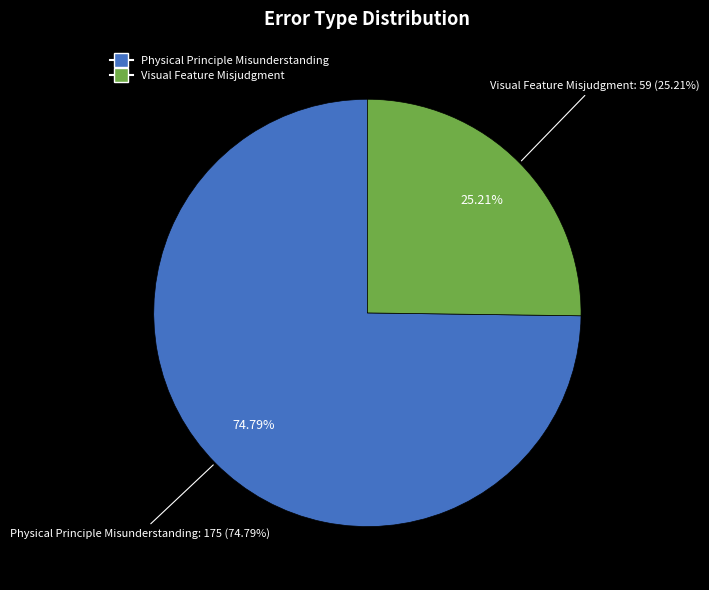

Rank the categories by value from lowest to highest.

Visual Feature Misjudgment, Physical Principle Misunderstanding